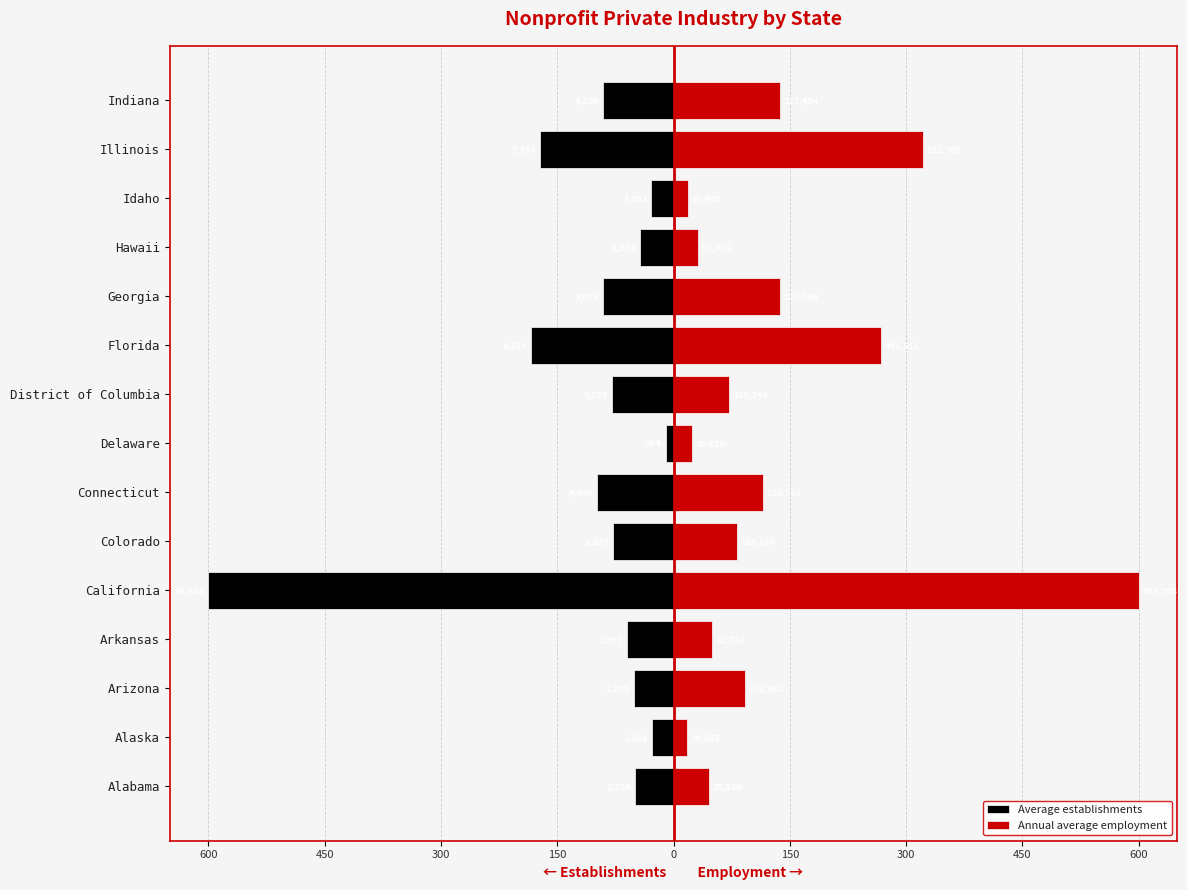

How many bars are there in total?

30